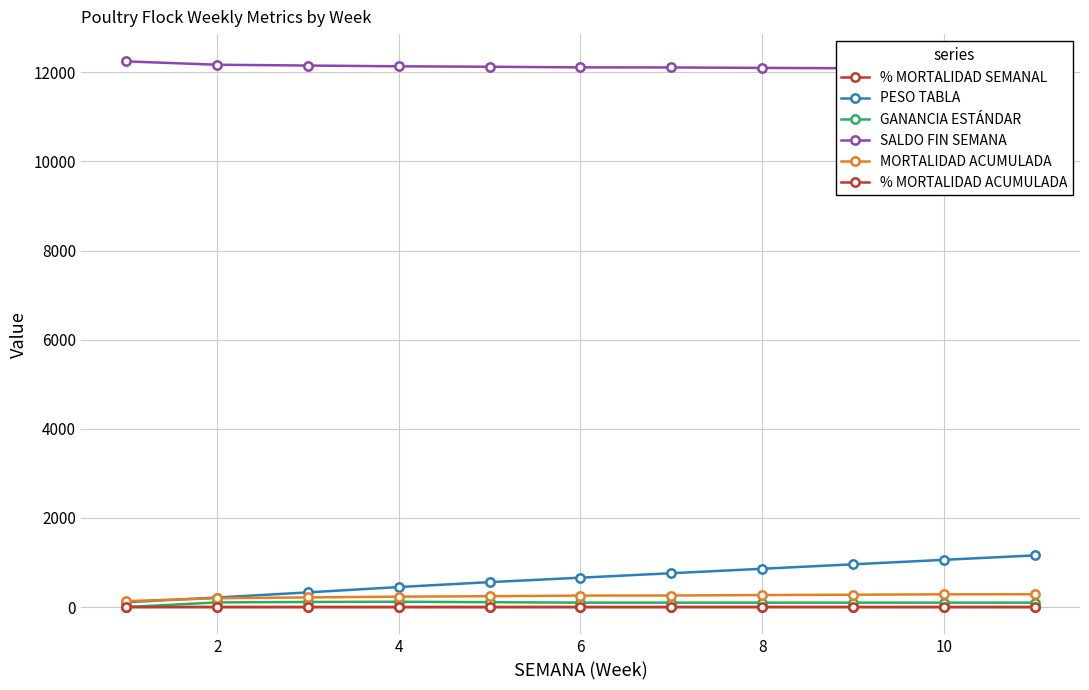

True or false: % MORTALIDAD SEMANAL and PESO TABLA intersect in this chart.

False